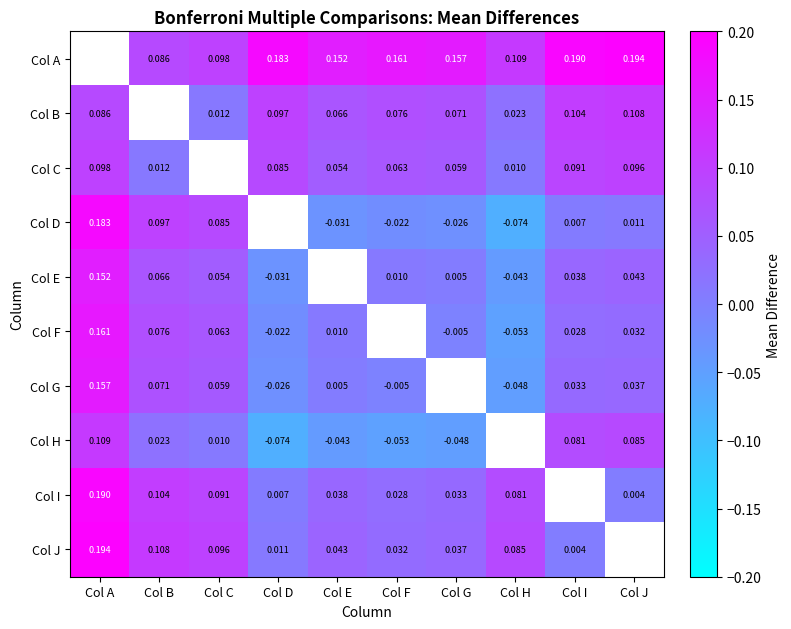

Is the value of Col B at Col I greater than the value of Col H at Col J?

Yes